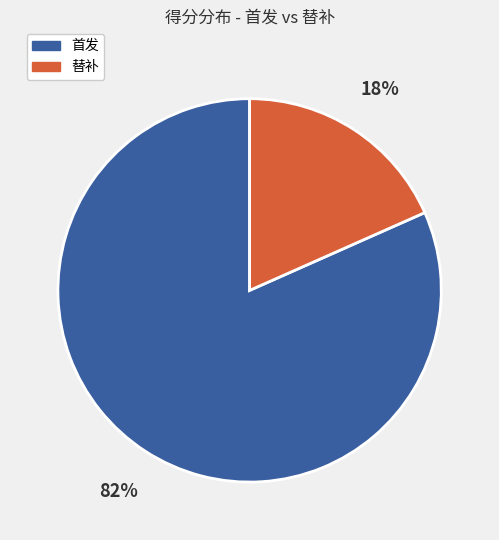

Is there a majority slice in this chart?

Yes